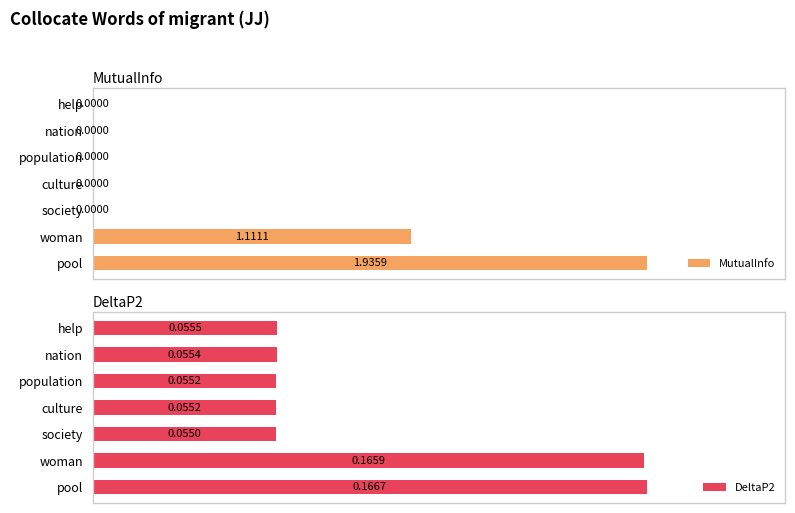

What is the average value of the MutualInfo series?

0.4